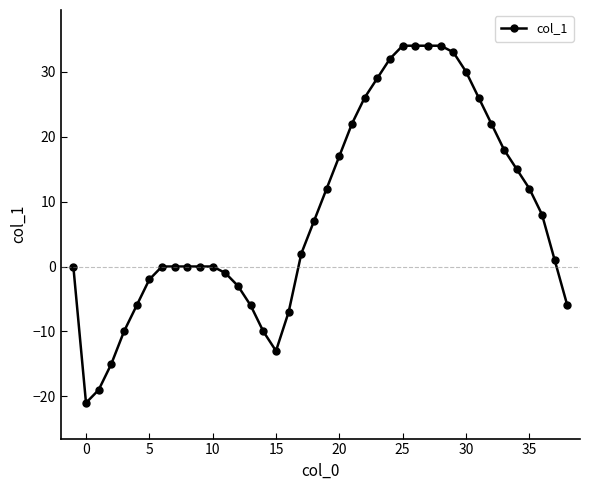

How many series are shown in this chart?

1